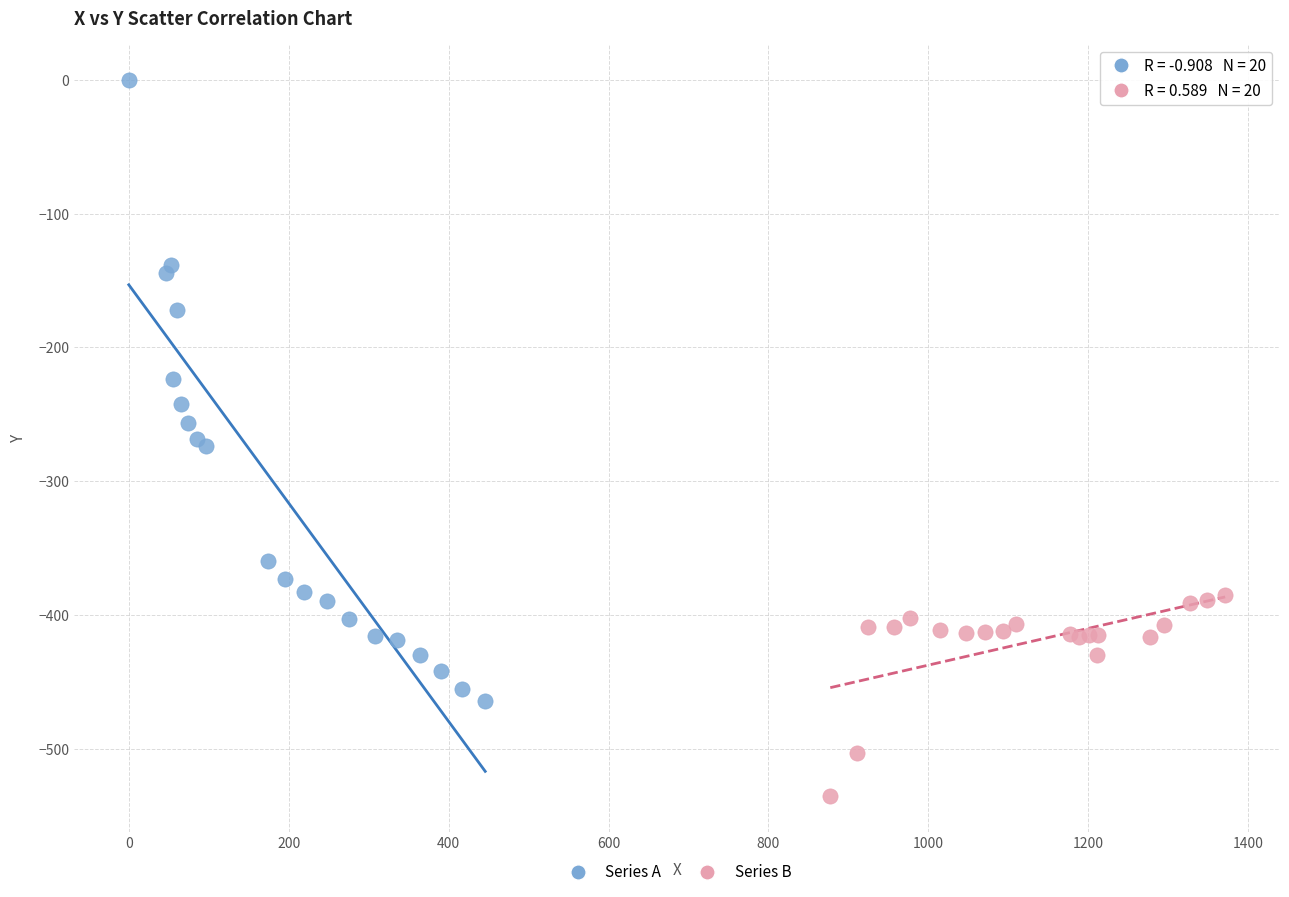

What are all the series names shown in the legend?

Series A, Series B